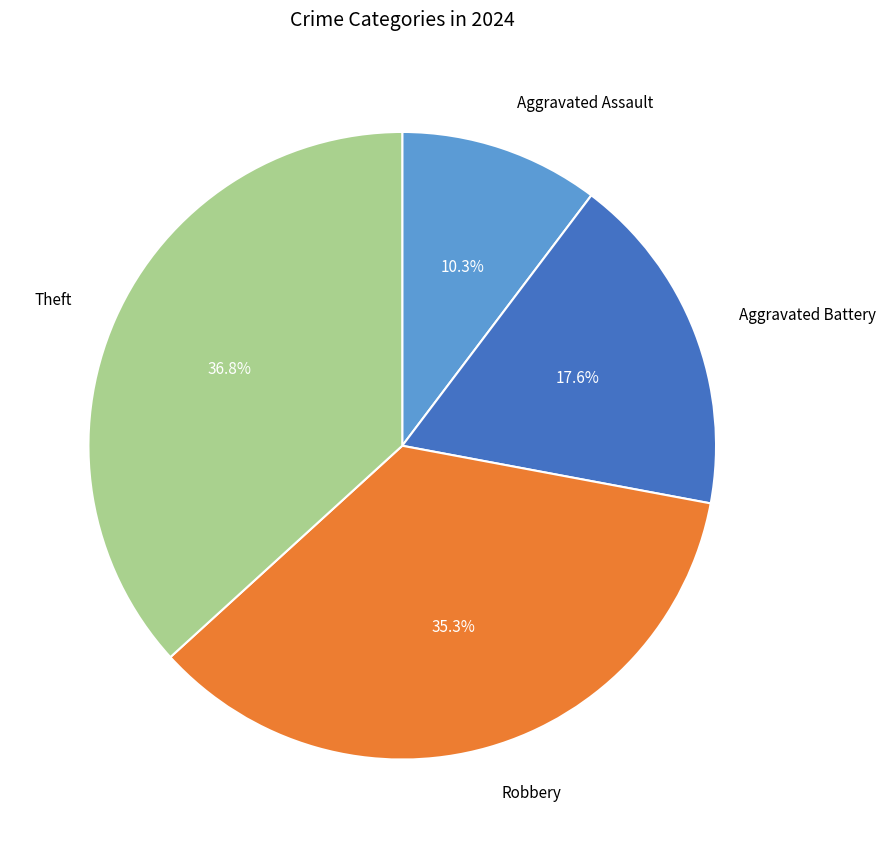

Between Robbery and Theft, which is larger?

Theft